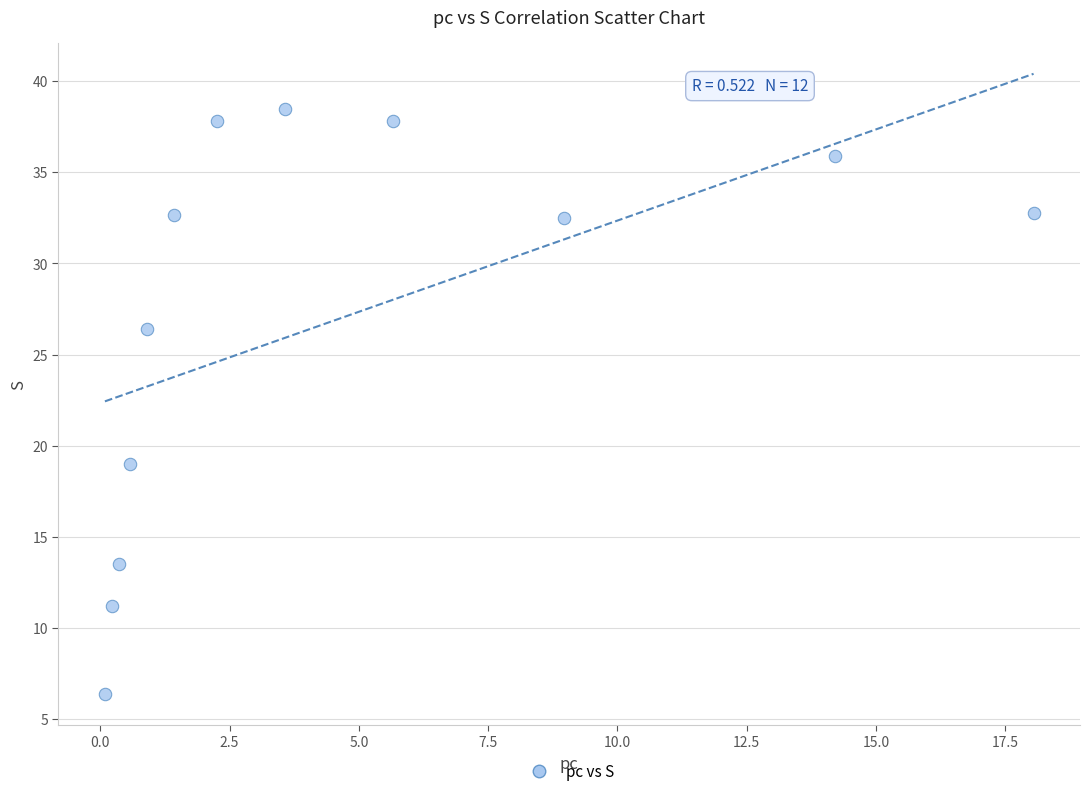

What is the range of Y values (max minus min)?

32.1